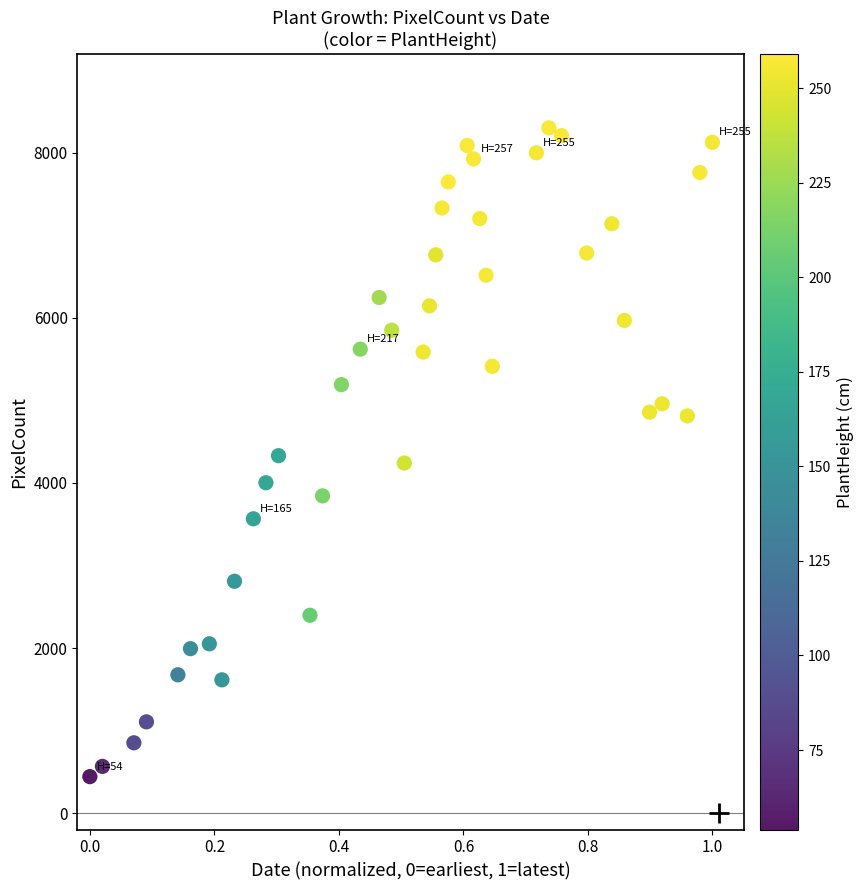

Count the number of points in this scatter plot.

40